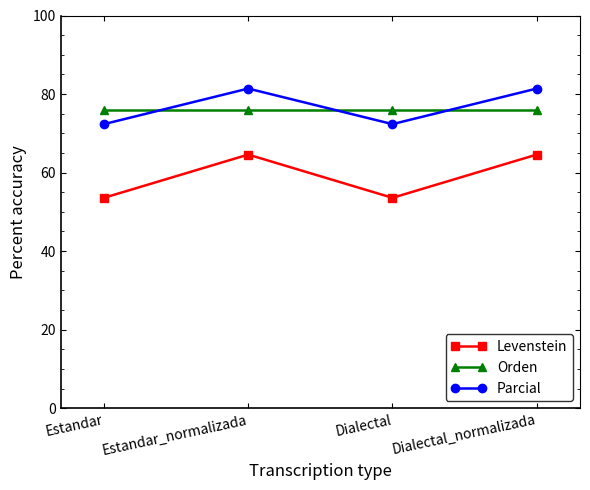

Where is the first local maximum for Parcial?

Estandar_normalizada